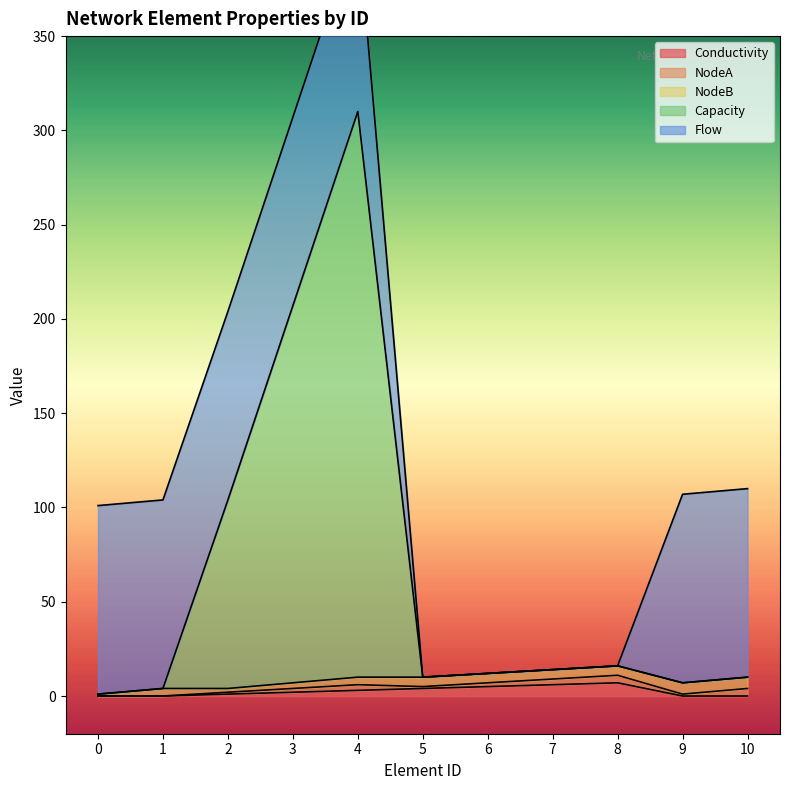

Between which two adjacent categories do NodeB and Capacity first intersect?

1 and 2